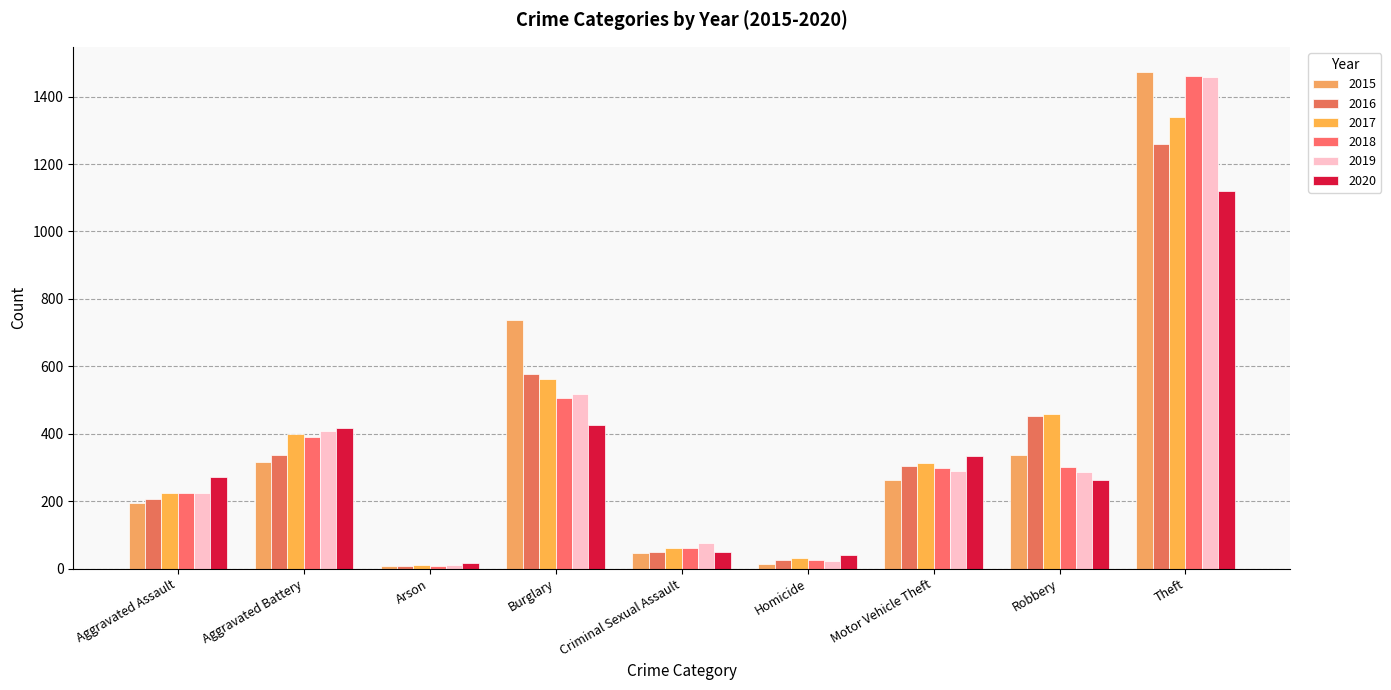

How many bars are there in total?

54